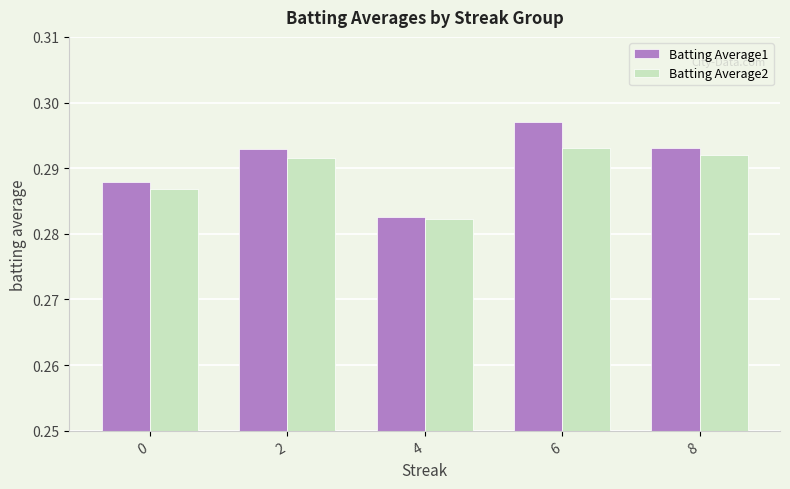

List the series in order of their overall mean, lowest first.

Batting Average2, Batting Average1